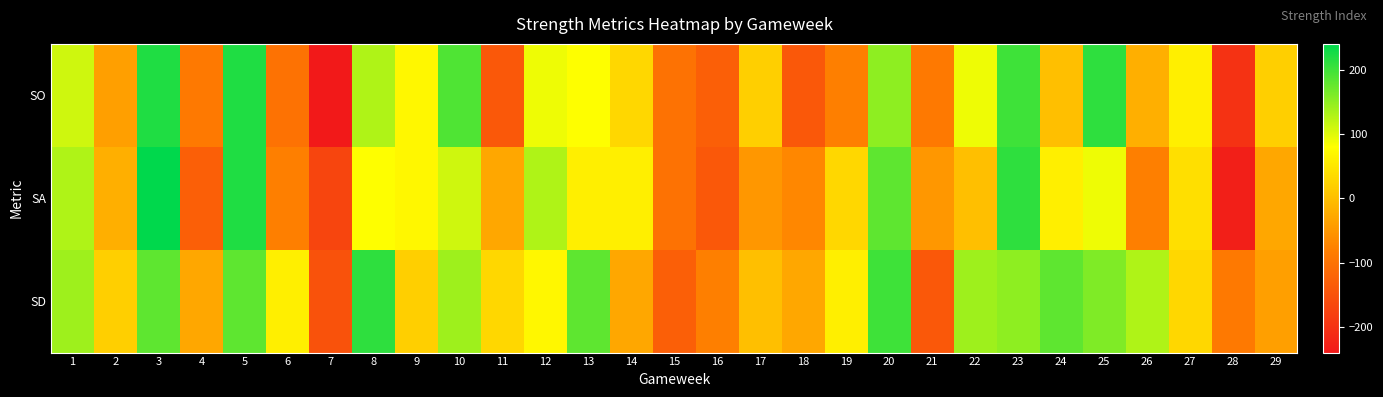

Which category has the lowest value across all series?

7